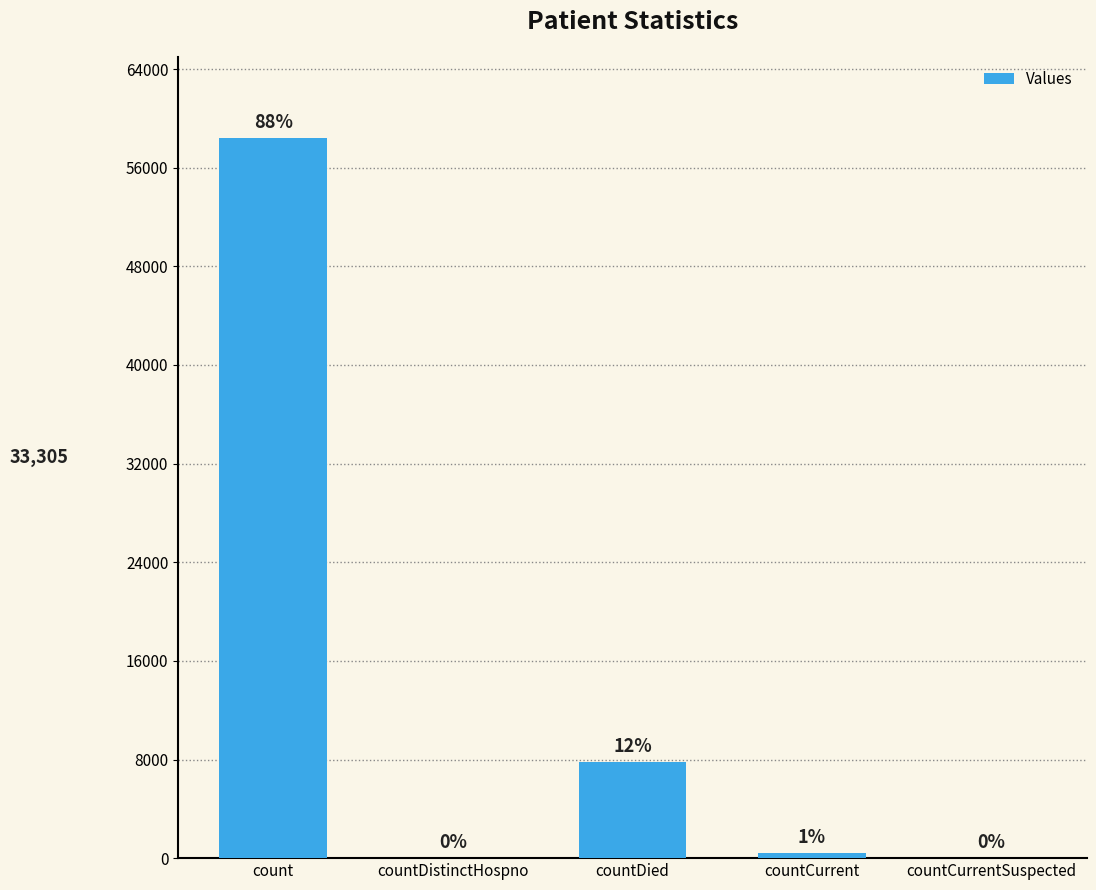

At which label does the data first exceed 383?

count